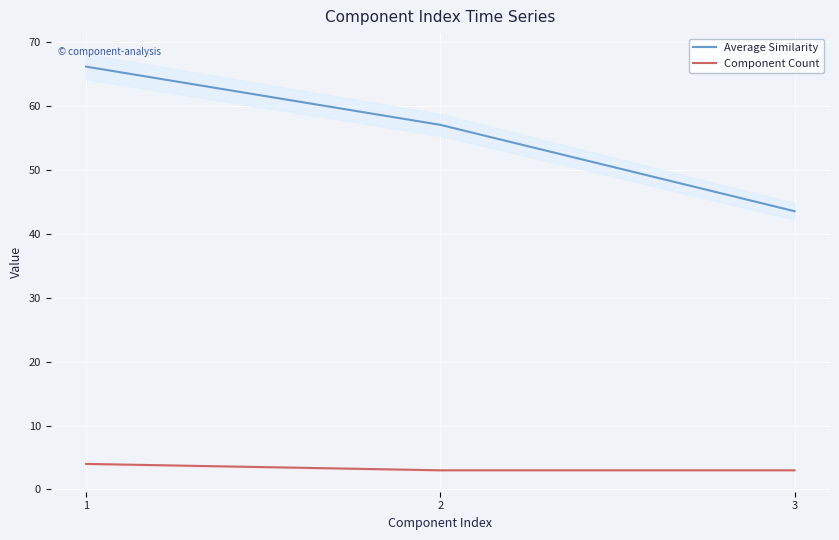

At which label is Component Count closest to 3?

2